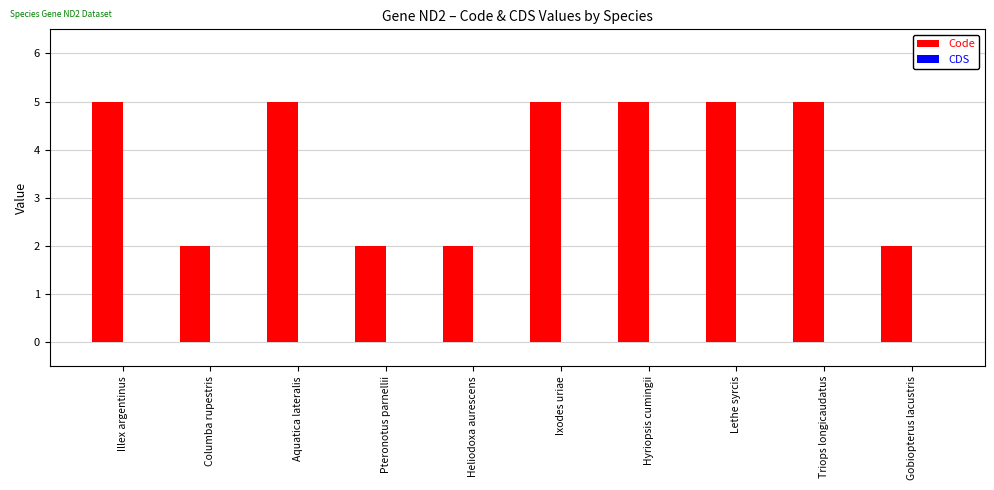

True or false: the data shows 4 at Columba rupestris.

False